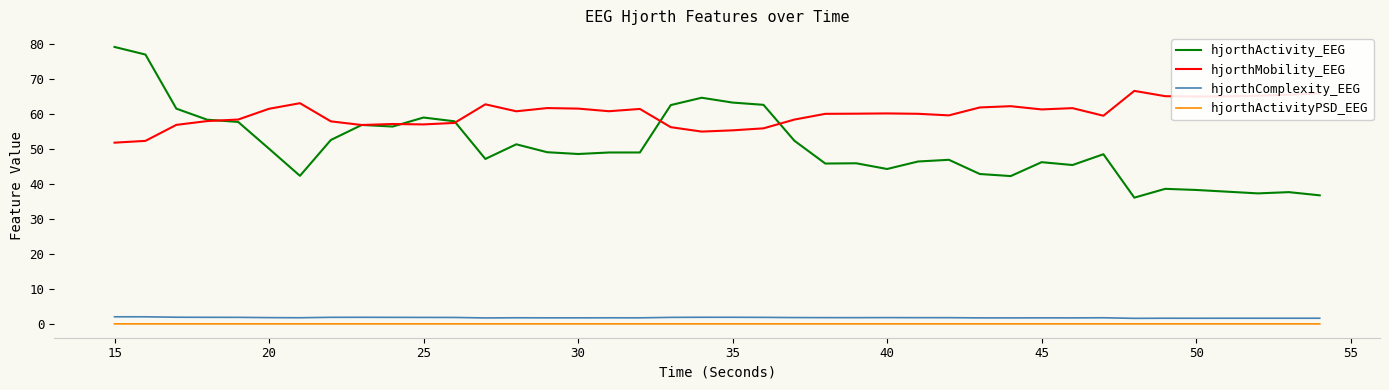

True or false: hjorthMobility_EEG and hjorthActivityPSD_EEG intersect in this chart.

False